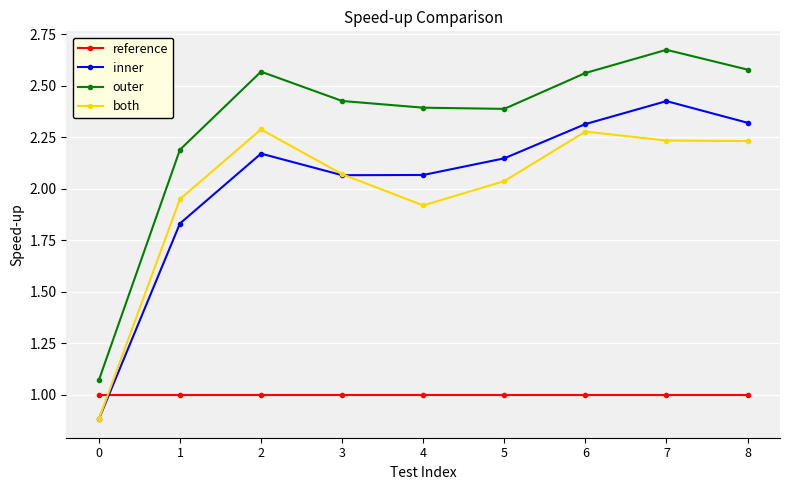

At 8, list the series in order from smallest to largest.

reference, both, inner, outer